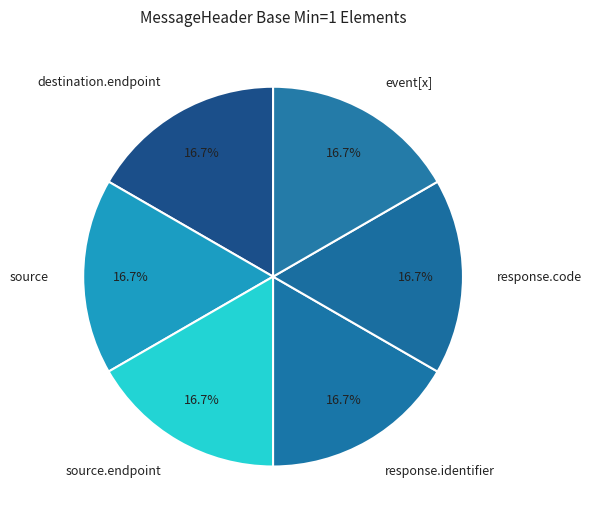

What is the ratio of the value at event[x] to the value at source?

1.0